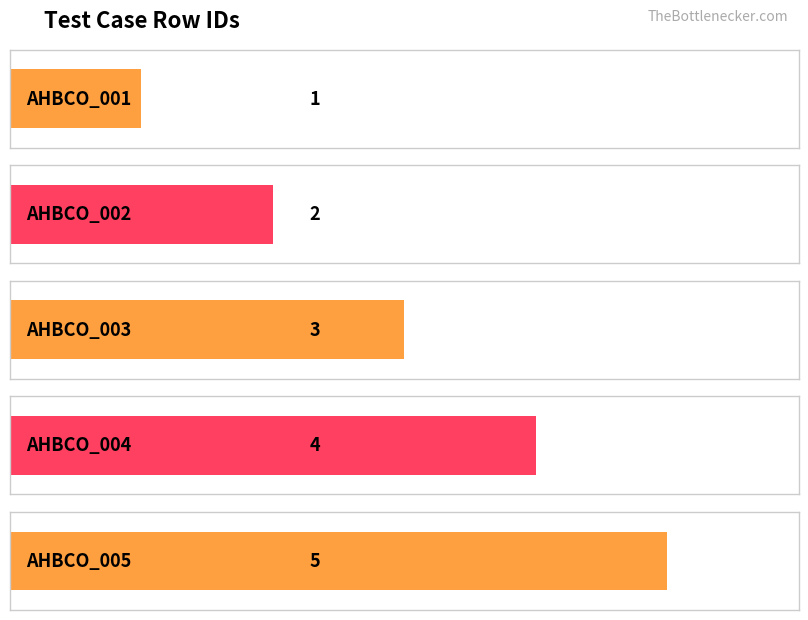

What is the sum of all values?

15